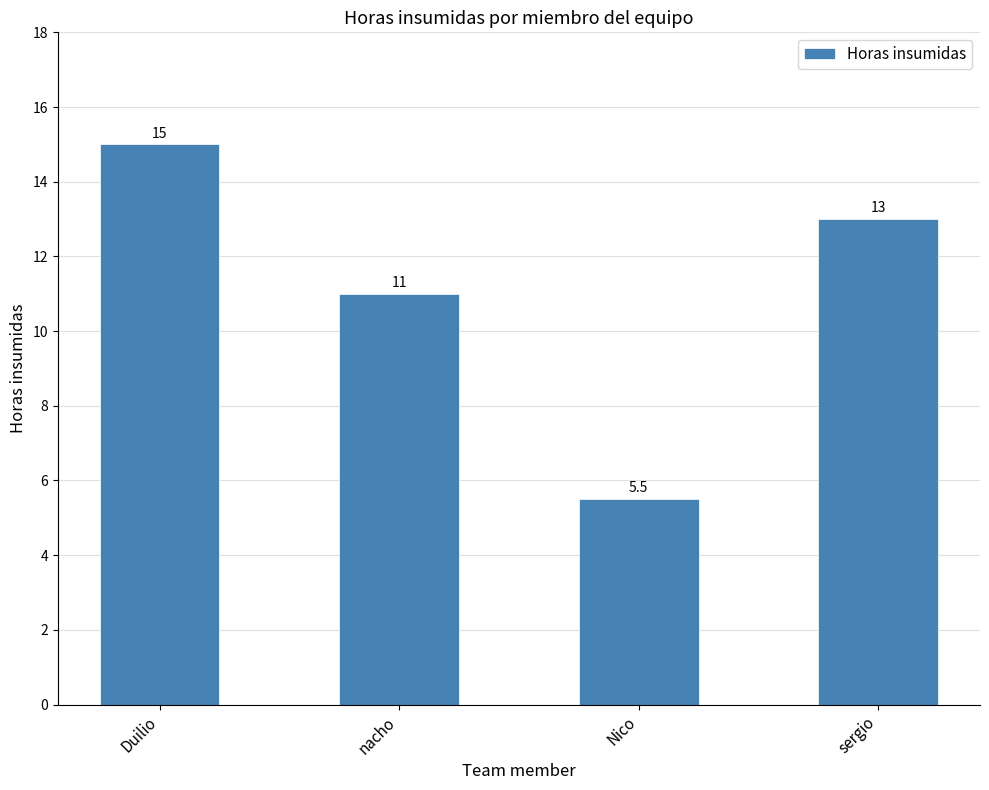

What is the change in value from Duilio to sergio?

-2.0